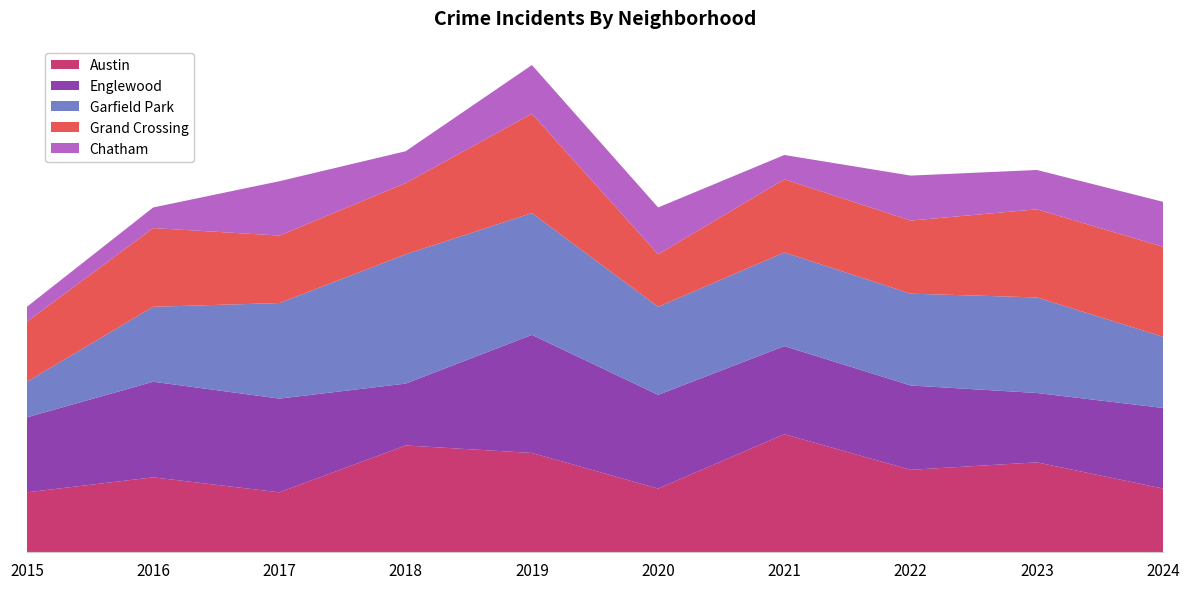

Reading right to left, what are all the values shown in this chart?

Austin: 2024=34	2023=48	2022=44	2021=63	2020=34	2019=53	2018=57	2017=32	2016=40	2015=32
Englewood: 2024=43	2023=37	2022=45	2021=47	2020=50	2019=63	2018=33	2017=50	2016=51	2015=40
Garfield Park: 2024=38	2023=51	2022=49	2021=50	2020=47	2019=65	2018=69	2017=51	2016=40	2015=19
Grand Crossing: 2024=48	2023=47	2022=39	2021=39	2020=28	2019=53	2018=38	2017=36	2016=42	2015=32
Chatham: 2024=24	2023=21	2022=24	2021=13	2020=25	2019=26	2018=17	2017=29	2016=11	2015=8